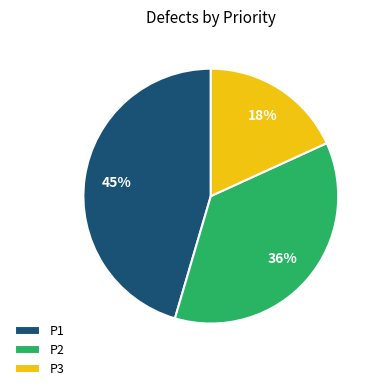

To the nearest percent, what percentage of the pie is P2?

36%